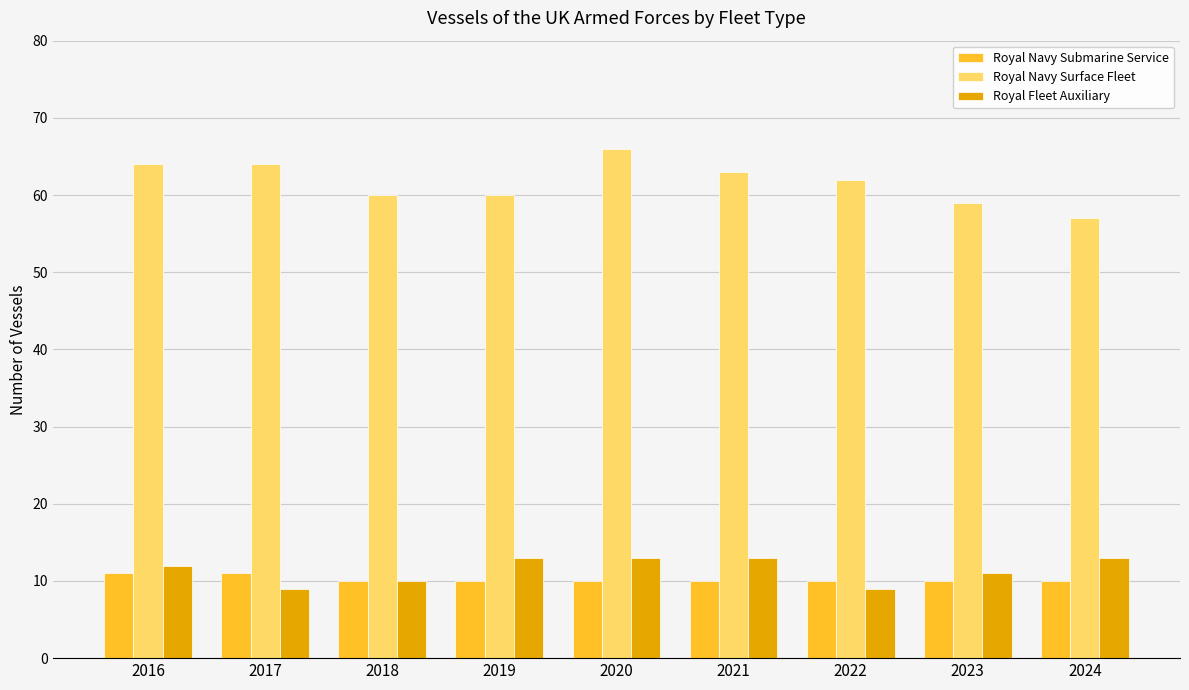

At which category does the chart reach its peak across all series?

2020